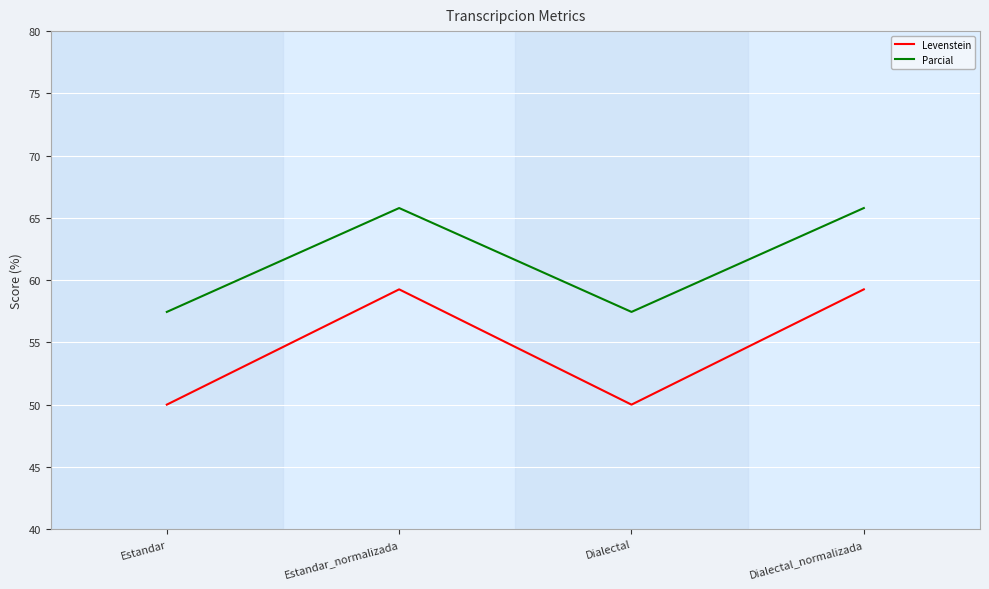

What is the difference between the Levenstein values at Dialectal_normalizada and Estandar?

9.3